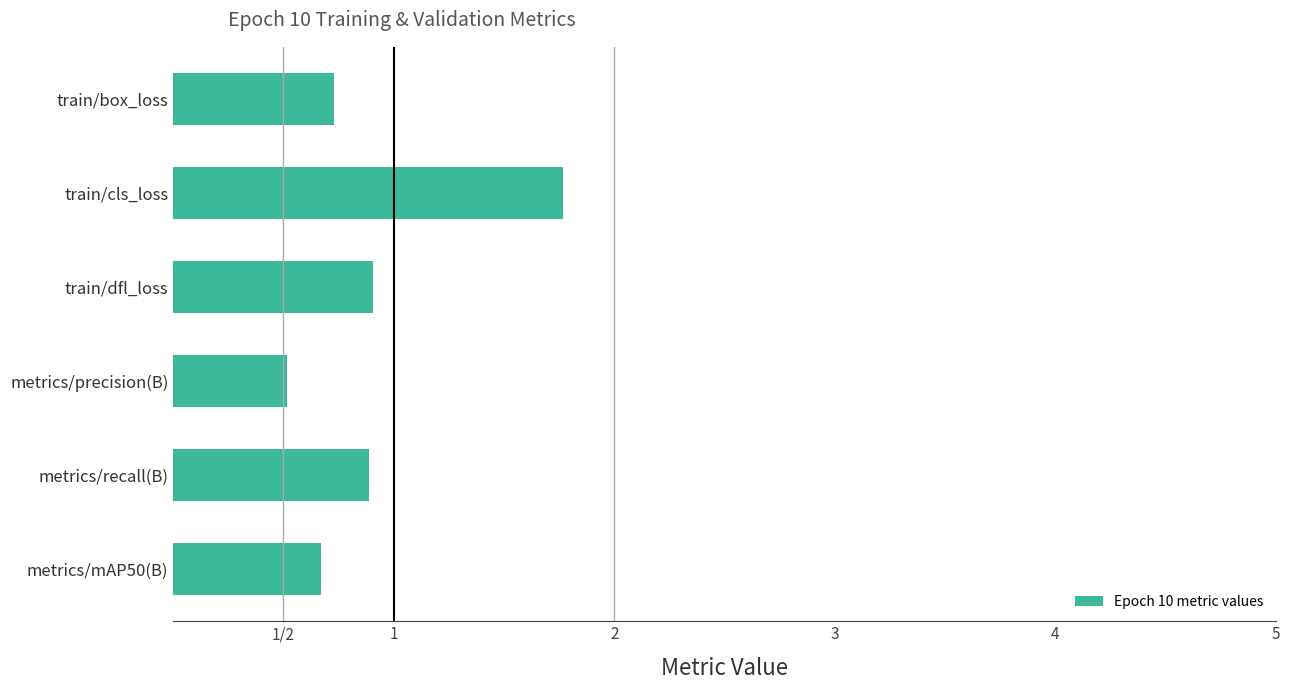

What is the smallest value displayed?

0.5